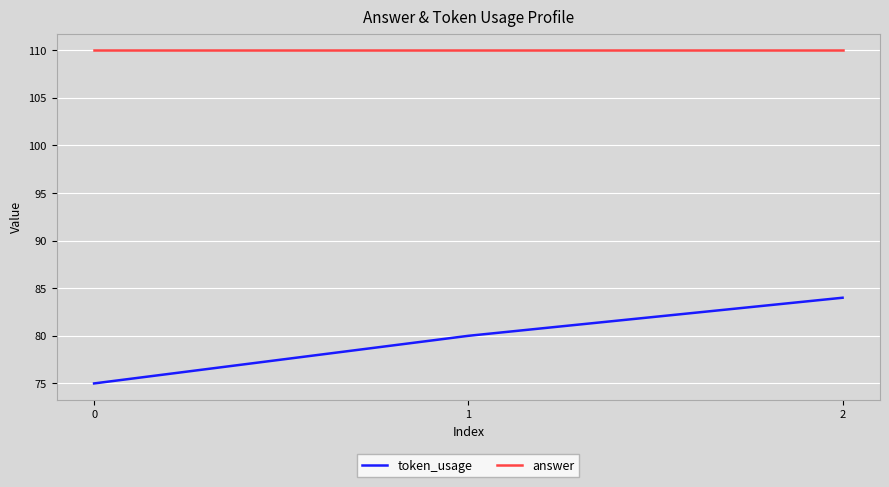

Does the chart have visible grid lines?

Yes